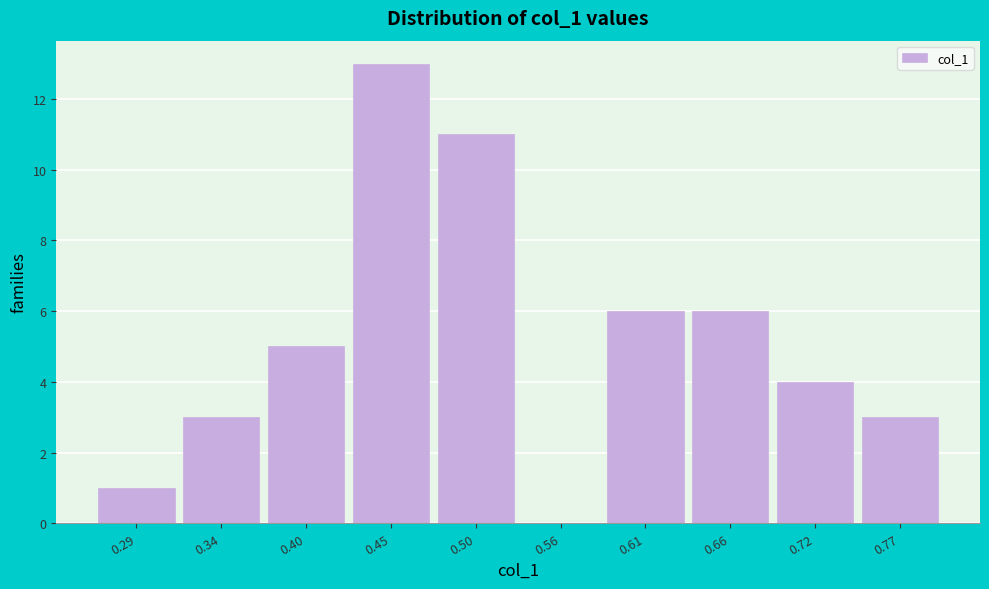

Reading left to right, list every bar in this chart as the range it spans on the x-axis followed by its height. Neither the bar edges nor the heights are printed on the chart, so give them approximately, as read against the axes.

0.27 to 0.32: 1
0.32 to 0.37: 3
0.37 to 0.43: 5
0.43 to 0.48: 13
0.48 to 0.53: 11
0.53 to 0.59: 0
0.59 to 0.64: 6
0.64 to 0.69: 6
0.69 to 0.75: 4
0.75 to 0.80: 3